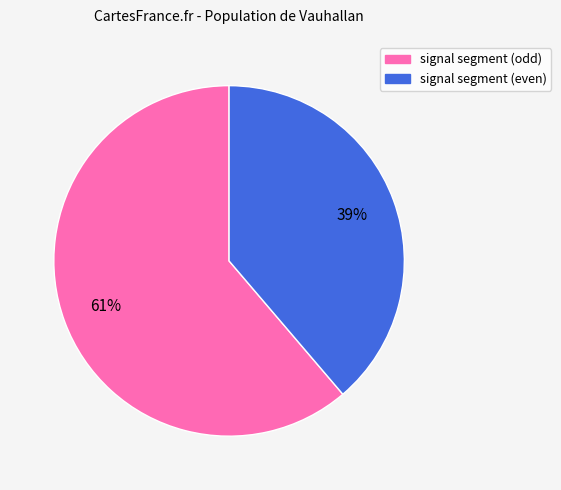

Is there a majority slice in this chart?

Yes